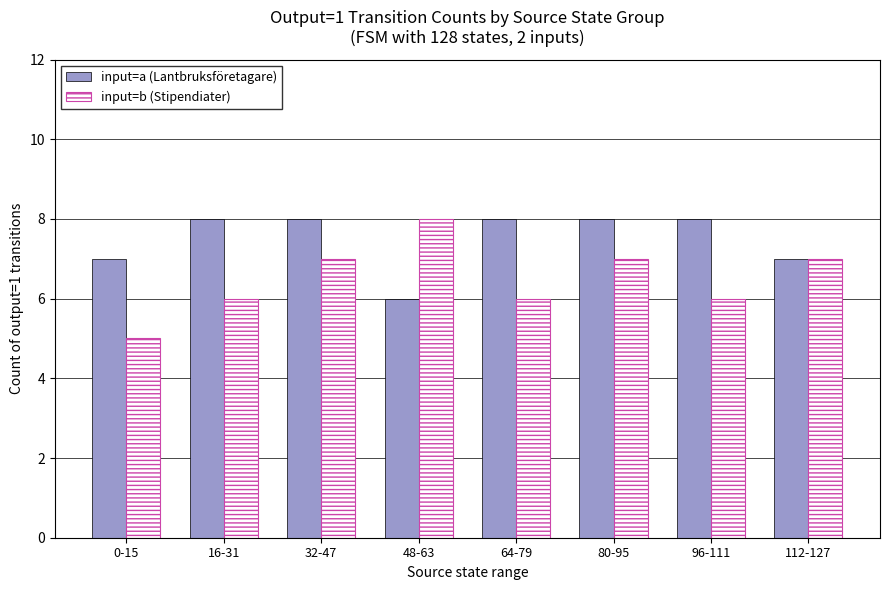

The value of input=b (Stipendiater) at 80-95 is 7. True or false?

True